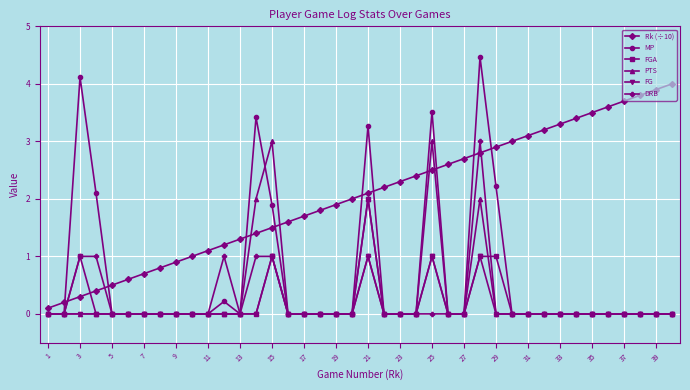

What is the sum of all PTS values?

12.0